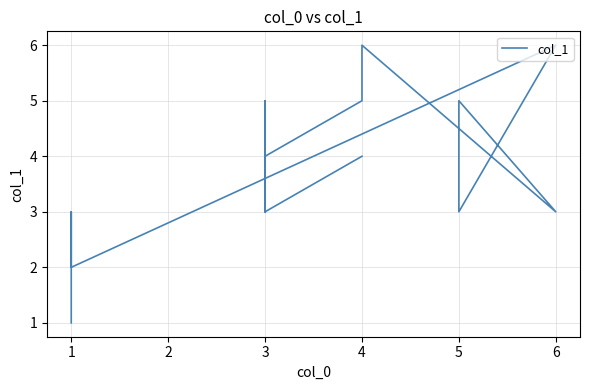

Reading left to right, what are all the values shown in this chart?

4	4	4	4	4	4	3	3	4	4	3	5	4	4	4	5	5	6	6	3	3	5	3	3	3	3	6	2	3	3	1